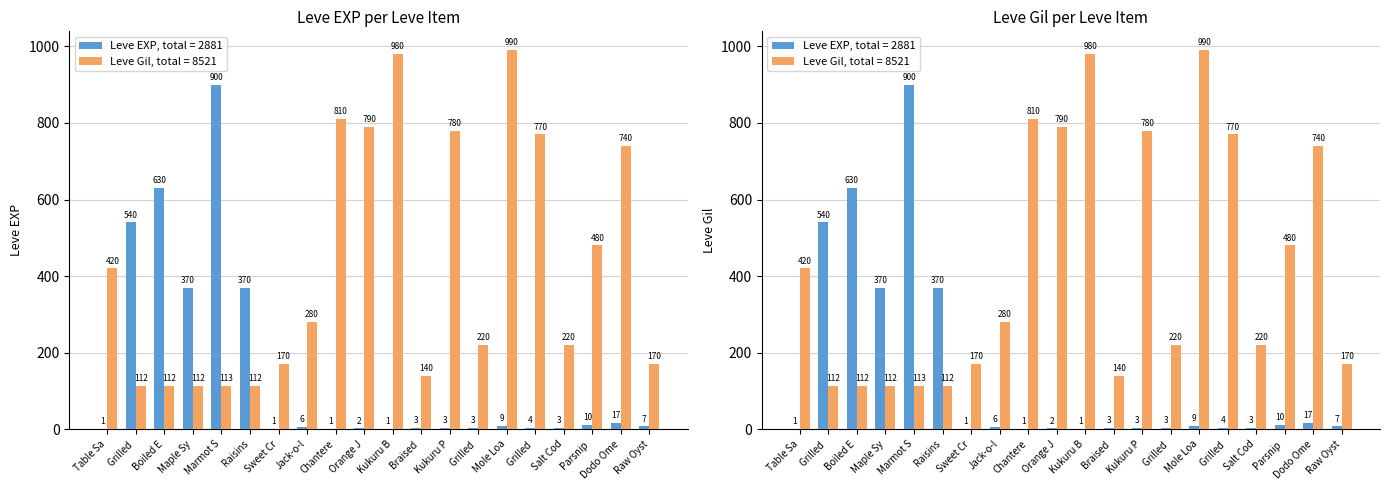

What position from the left is Orange Juice?

10